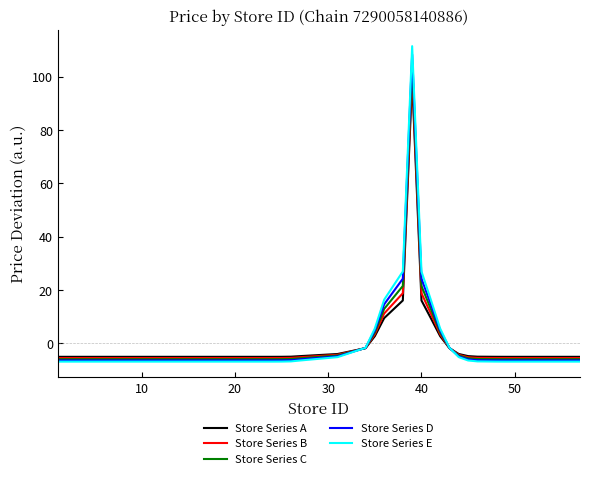

Which series has the widest spread of values?

Store Series E